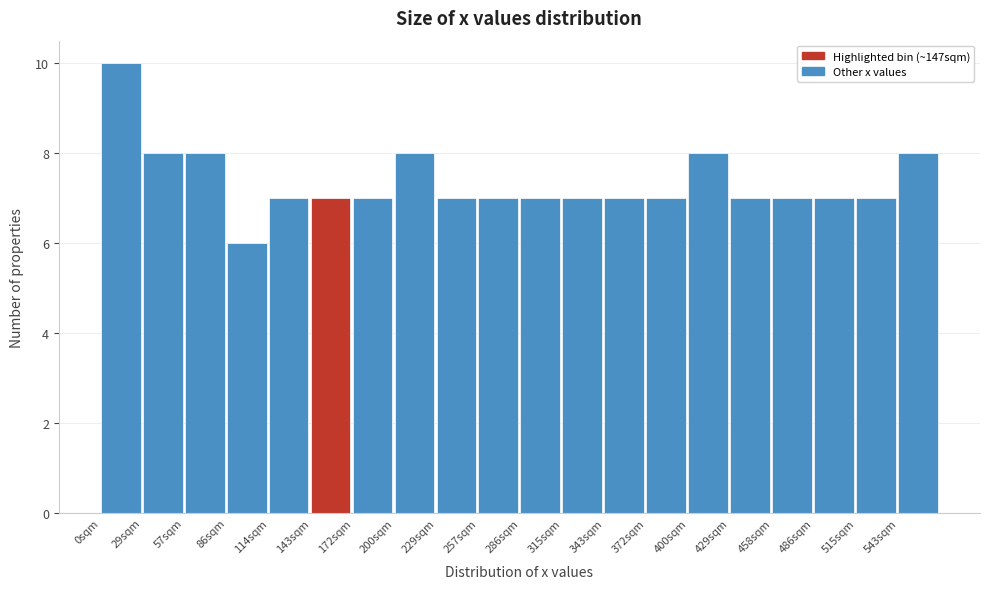

Reading left to right, list every bar in this chart as the range it spans on the x-axis followed by its height. Neither the bar edges nor the heights are printed on the chart, so give them approximately, as read against the axes.

0 to 30: 10
30 to 55: 8
55 to 85: 8
85 to 115: 6
115 to 145: 7
145 to 170: 7
170 to 200: 7
200 to 230: 8
230 to 255: 7
255 to 285: 7
285 to 315: 7
315 to 345: 7
345 to 370: 7
370 to 400: 7
400 to 430: 8
430 to 460: 7
460 to 485: 7
485 to 515: 7
515 to 545: 7
545 to 570: 8